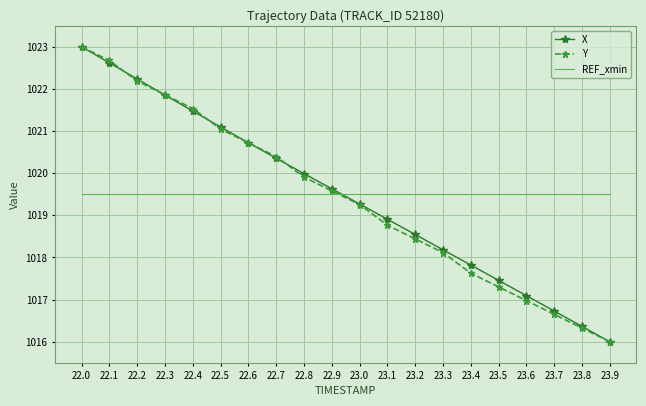

How many intersections are there between X and REF_xmin?

1